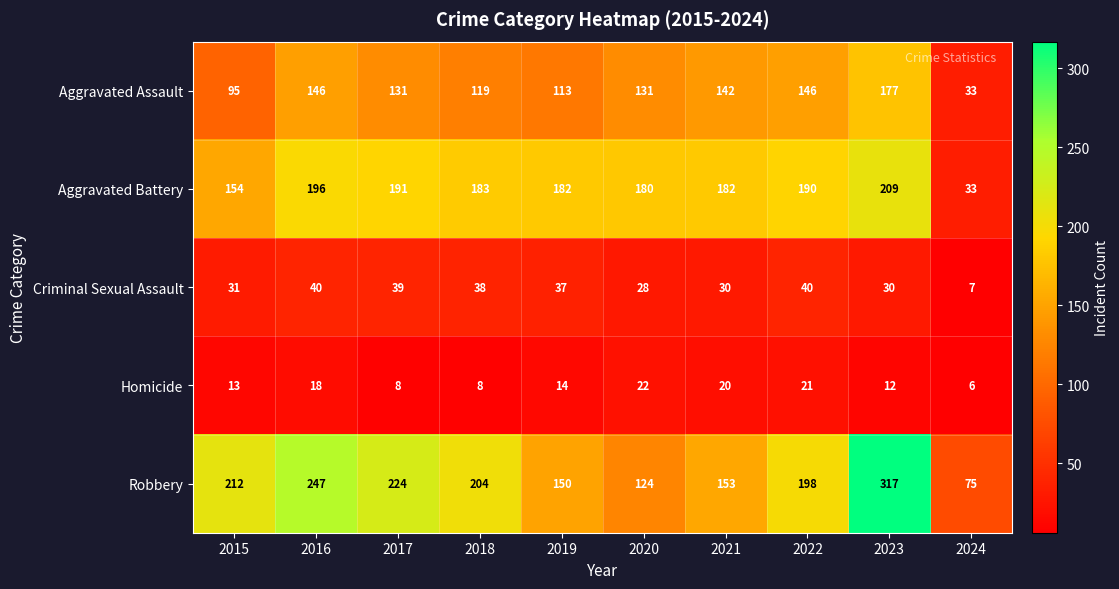

Which category has the highest value across all series?

2023